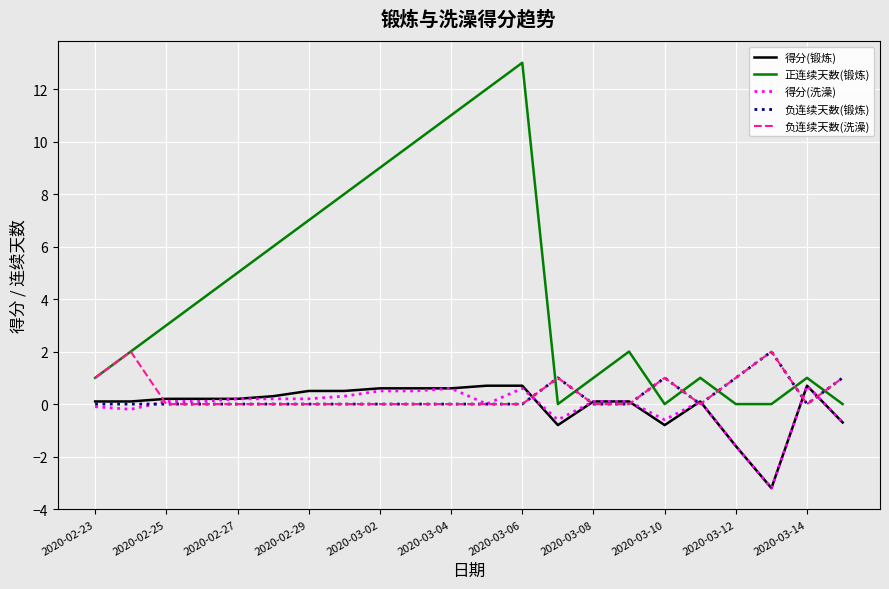

What is the minimum value shown in the chart?

-3.2